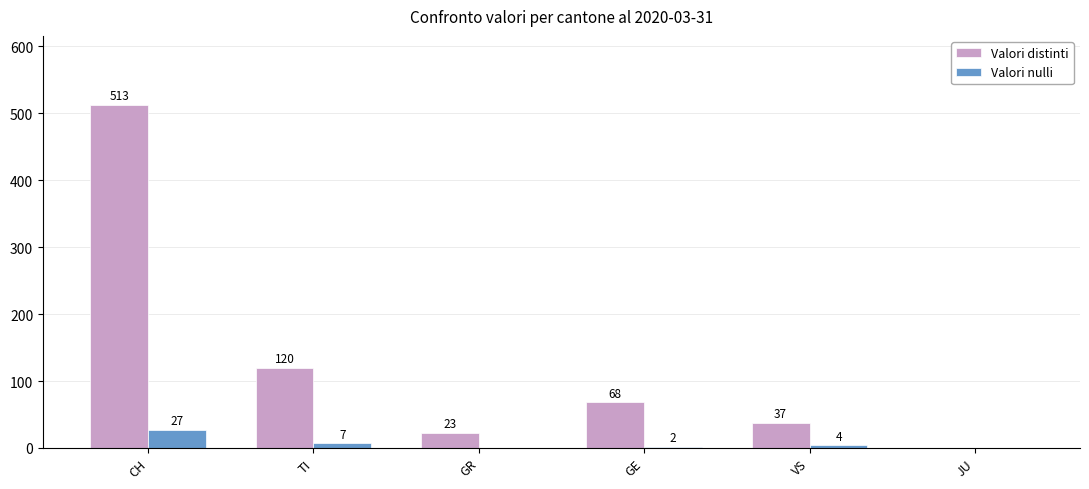

At which label does Valori nulli first exceed 4?

CH